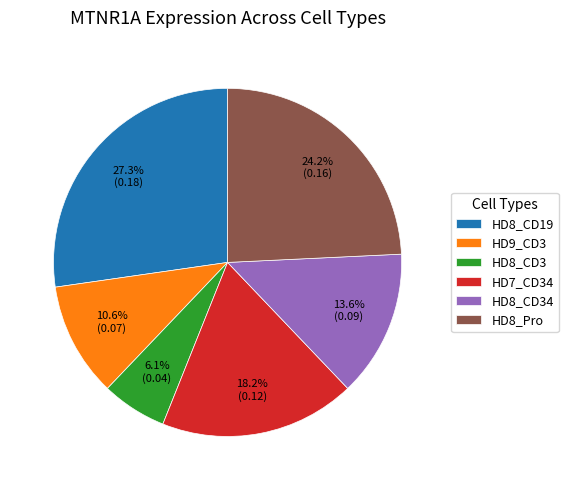

Count the number of slices in the pie.

6